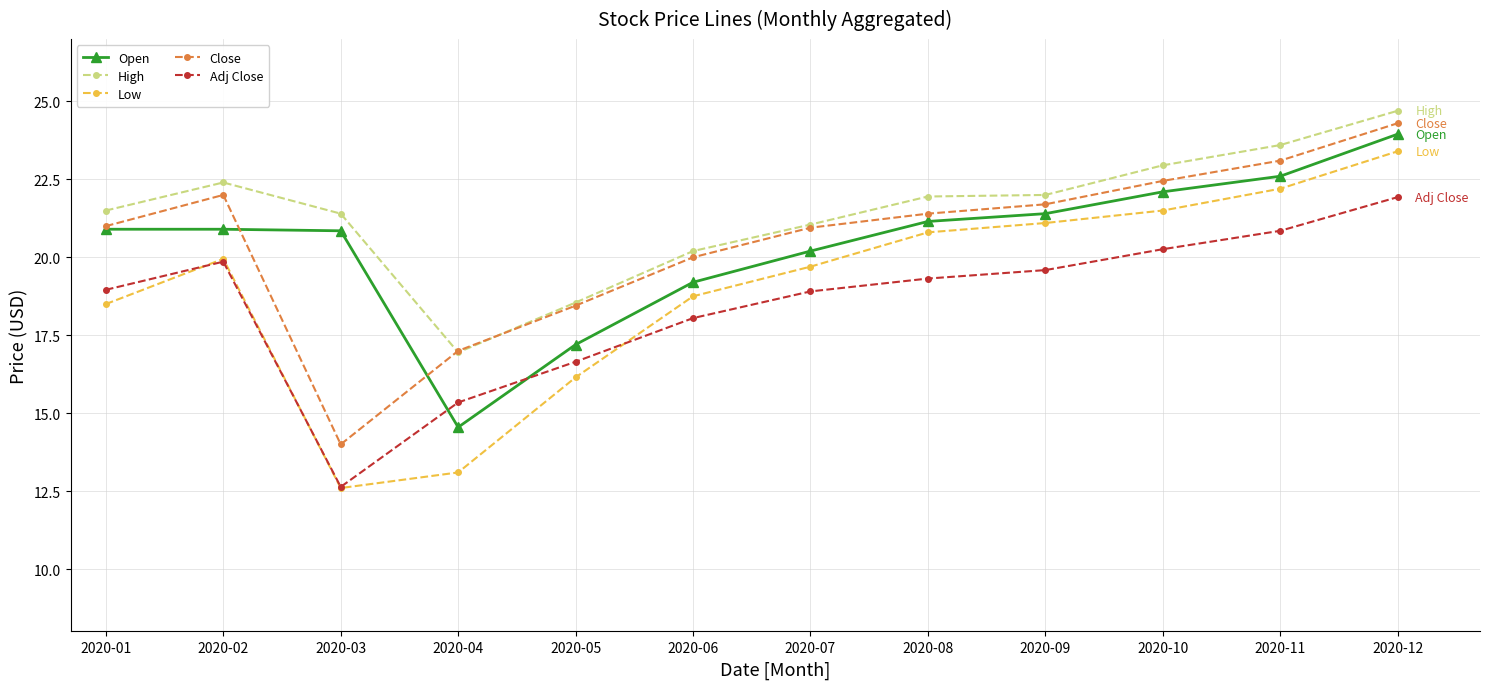

What is the value of the Low point at the 9th from the left?

21.1